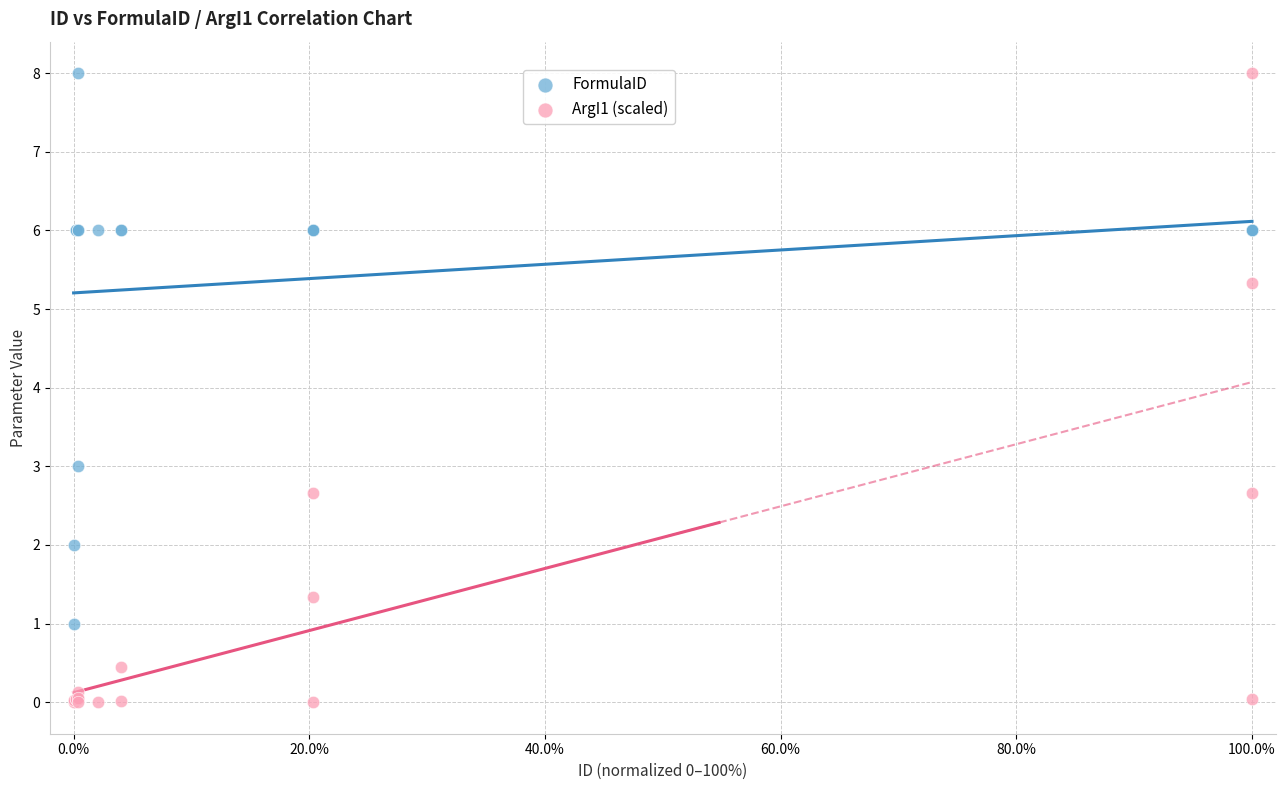

What are all the series names shown in the legend?

FormulaID, ArgI1 (scaled)